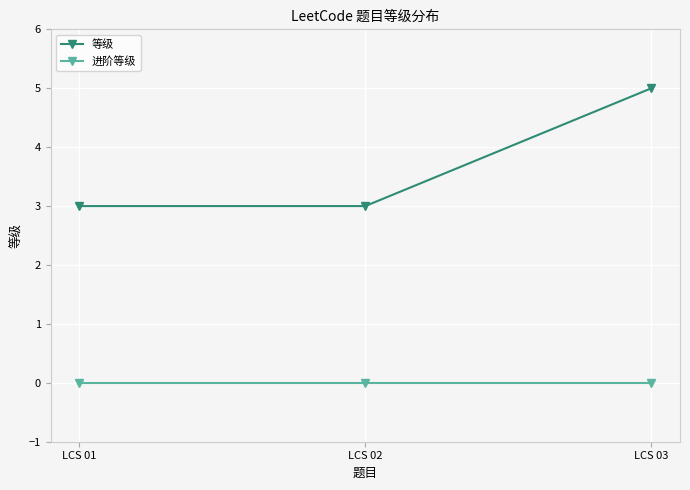

What is the maximum value shown in the chart?

5